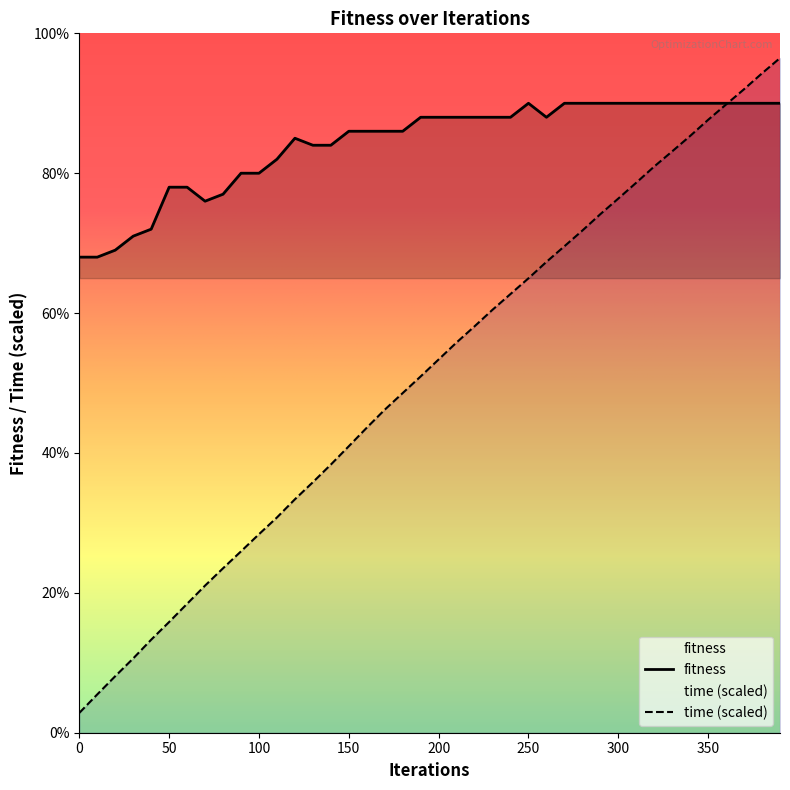

Which series ends up on top after the final intersection of time_scaled and fitness?

time_scaled